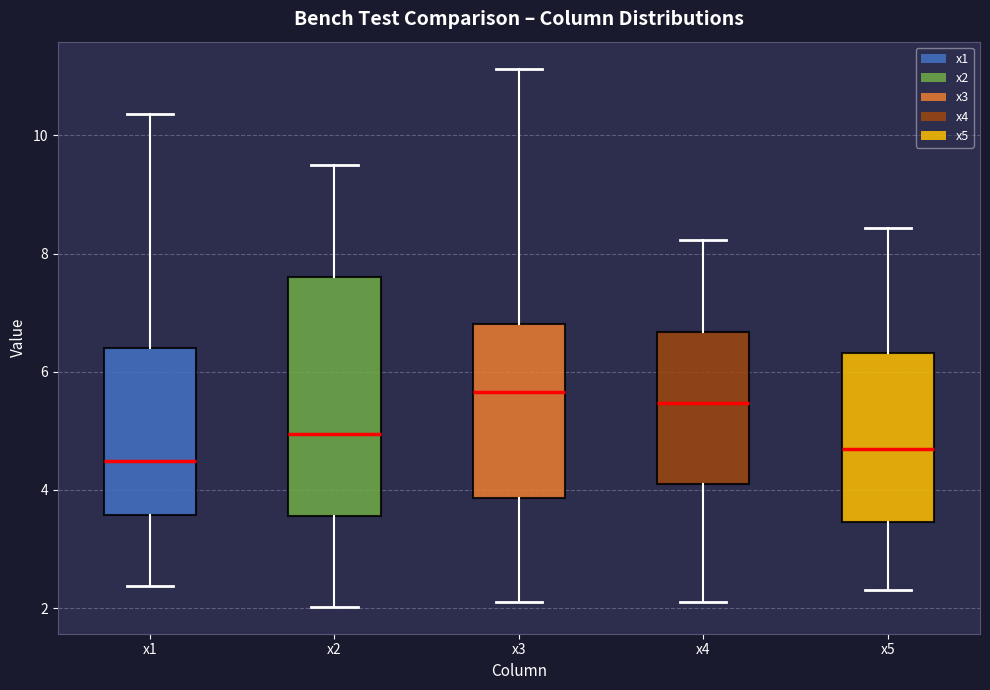

Reading left to right, read every box against the y-axis: the position of its median line, the range the box covers, and the ends of its whiskers. The values are not printed on the chart, so give them approximately, as read against the axis.

x1: median 4.4, box 3.6 to 6.4, whiskers 2.4 to 10.4
x2: median 5.0, box 3.6 to 7.6, whiskers 2.0 to 9.4
x3: median 5.6, box 3.8 to 6.8, whiskers 2.2 to 11.2
x4: median 5.4, box 4.2 to 6.6, whiskers 2.2 to 8.2
x5: median 4.6, box 3.4 to 6.4, whiskers 2.4 to 8.4